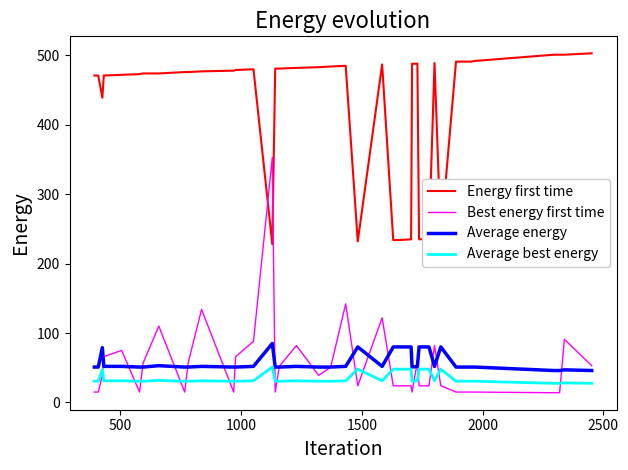

Is this an area chart (filled region under the line)?

No